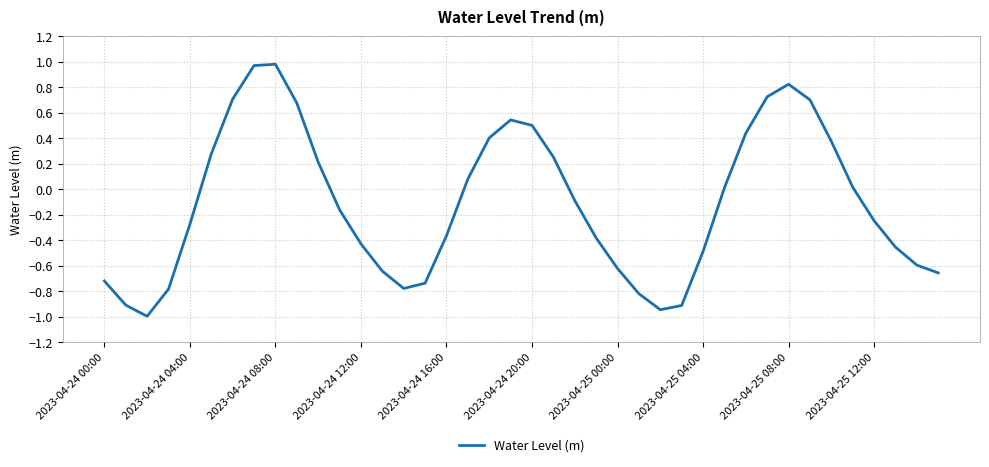

How many series are shown in this chart?

1